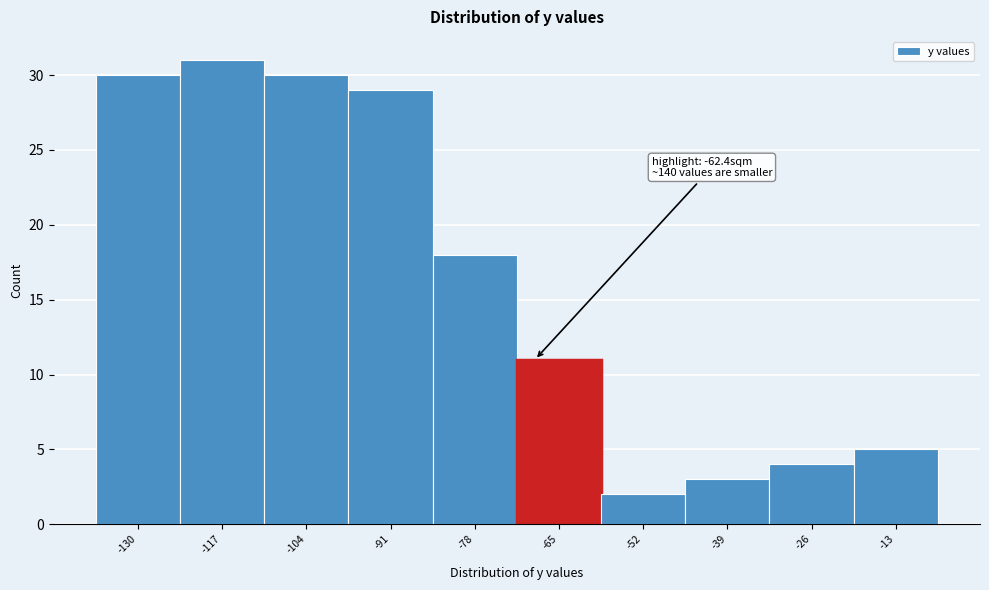

Reading left to right, transcribe all the data shown in this chart.

30	31	30	29	18	11	2	3	4	5